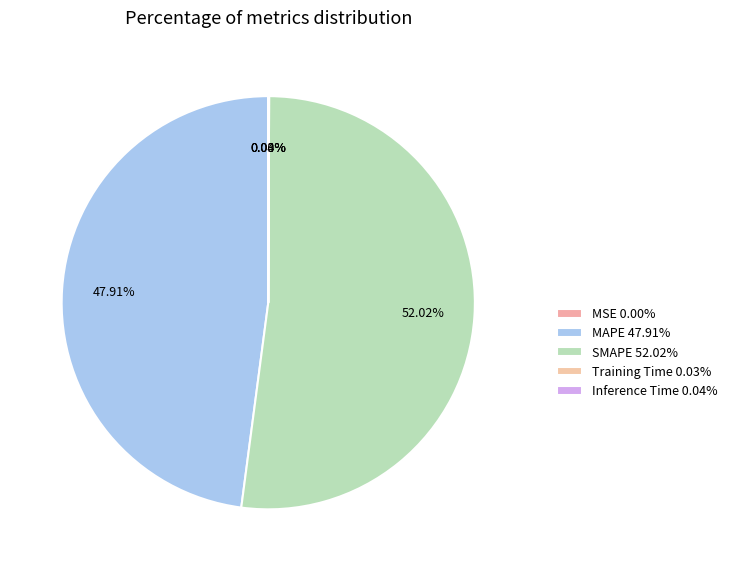

Is it true that SMAPE is 52% of the pie?

True